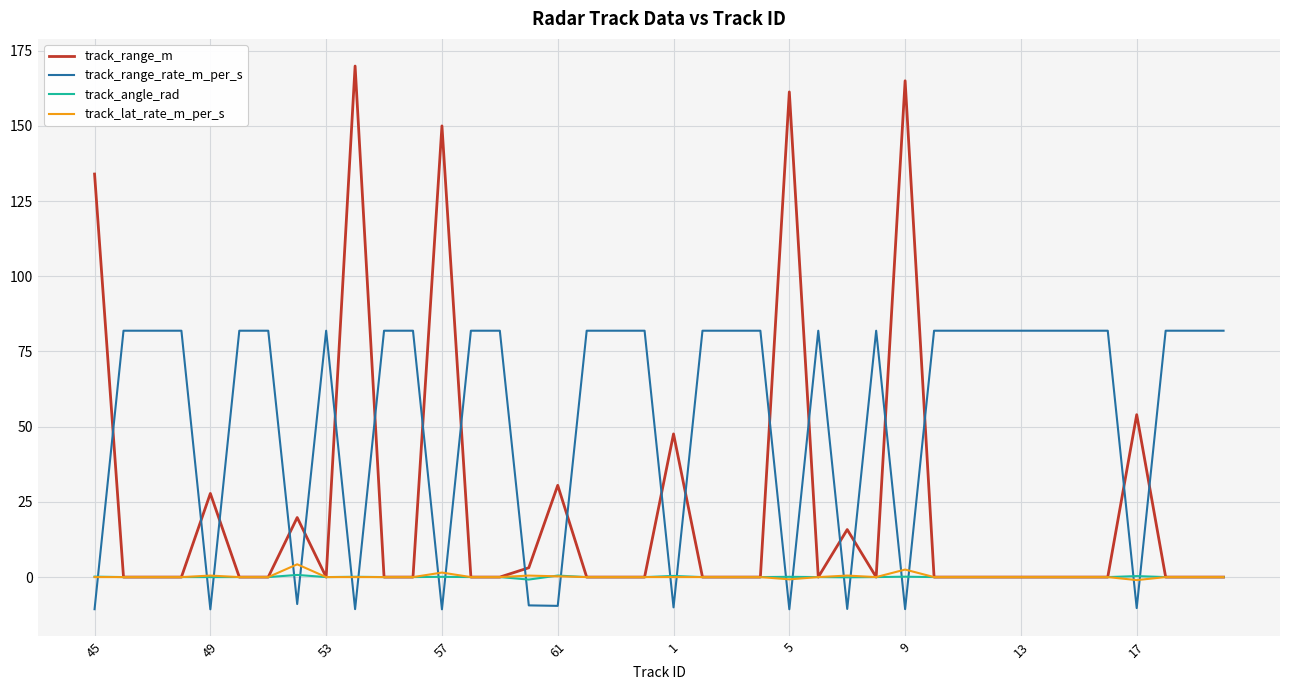

What is the highest value of the track_range_m series?

169.9